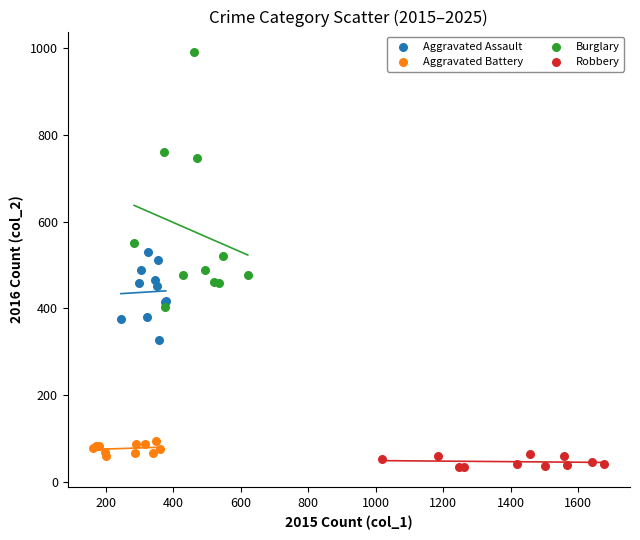

Which series contains the highest Y value?

Burglary